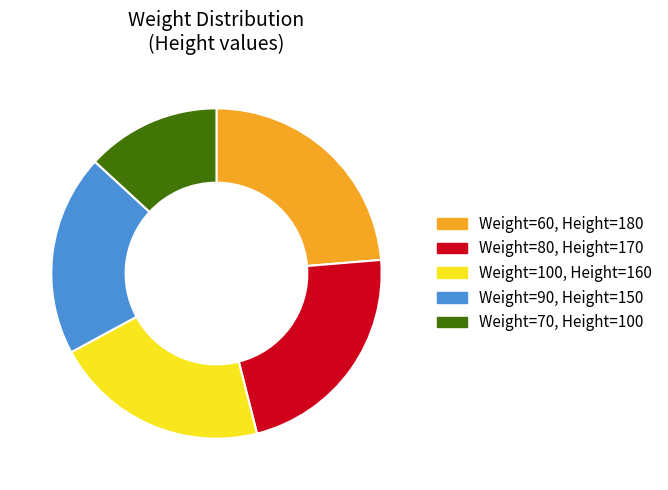

Is there any slice that represents more than half of the pie?

No